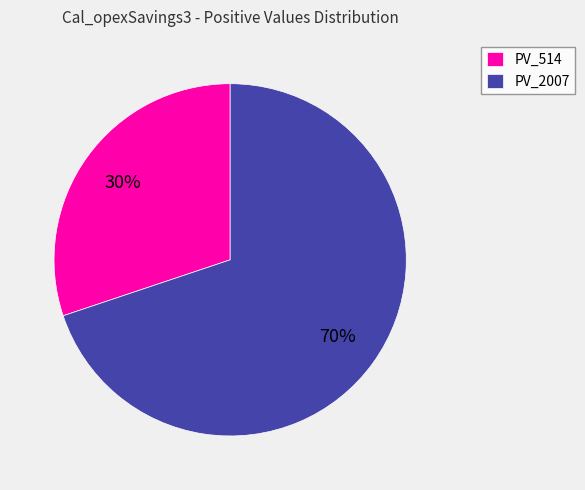

What is the smallest slice in the pie chart?

PV_514